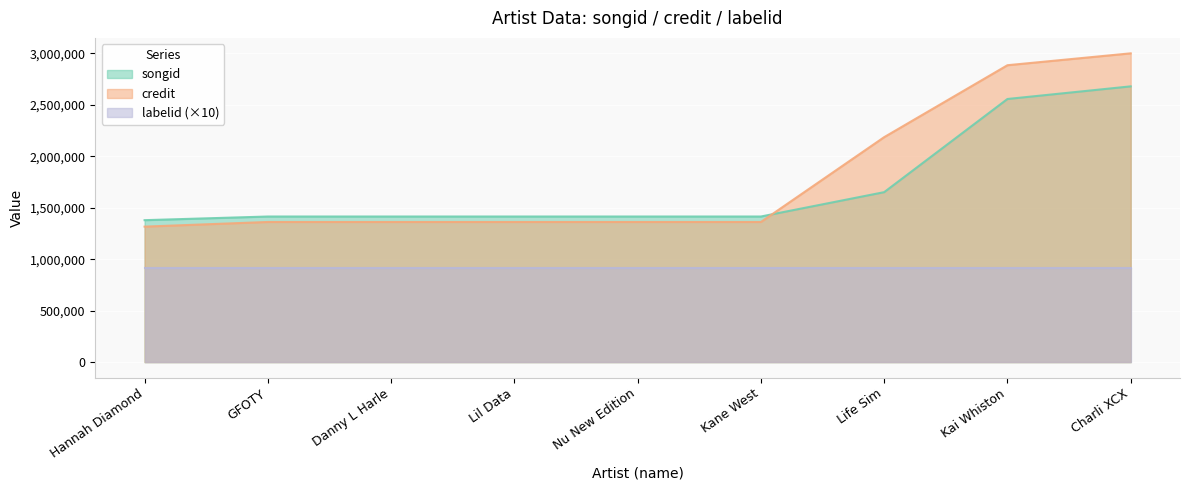

At which label is songid closest to 2028203?

Life Sim